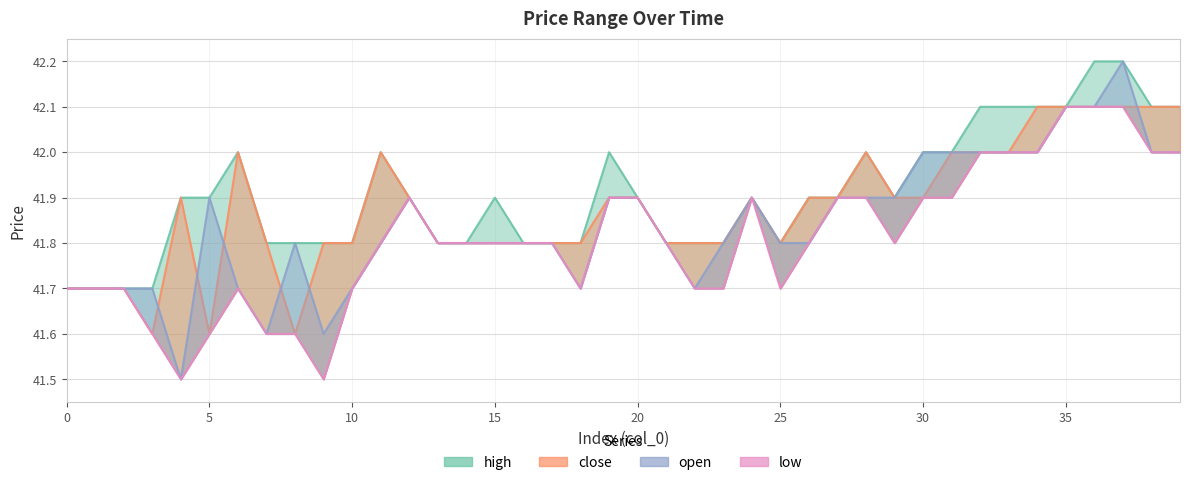

True or false: open has a value of 11.5 at 29.

False